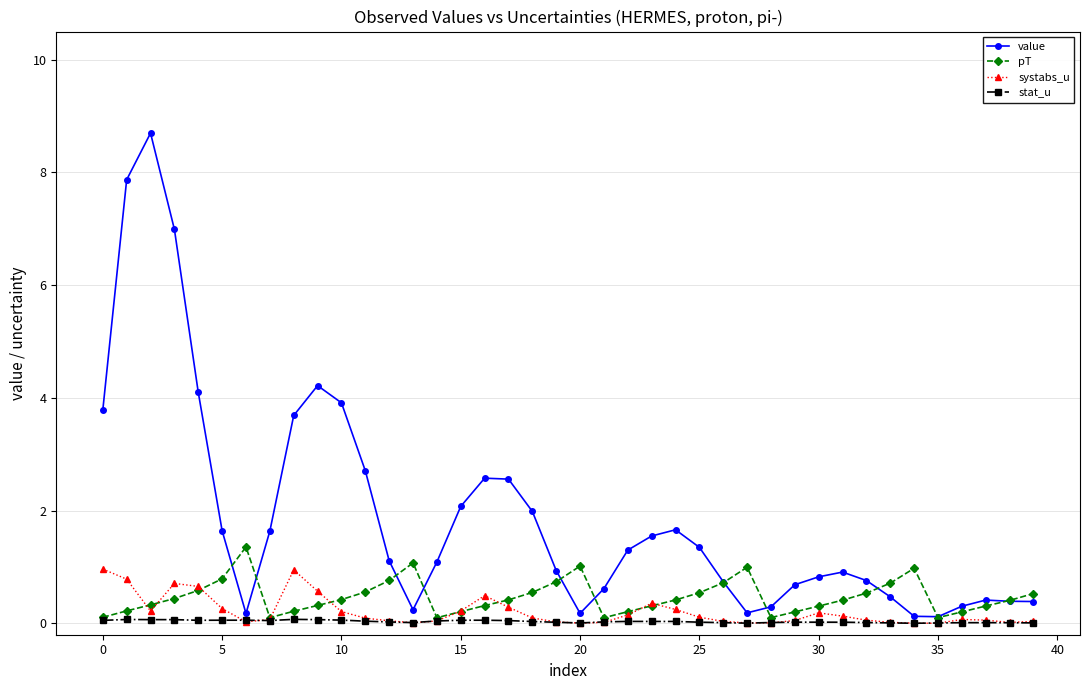

What is the value of the value point at the 19th from the left?

2.0